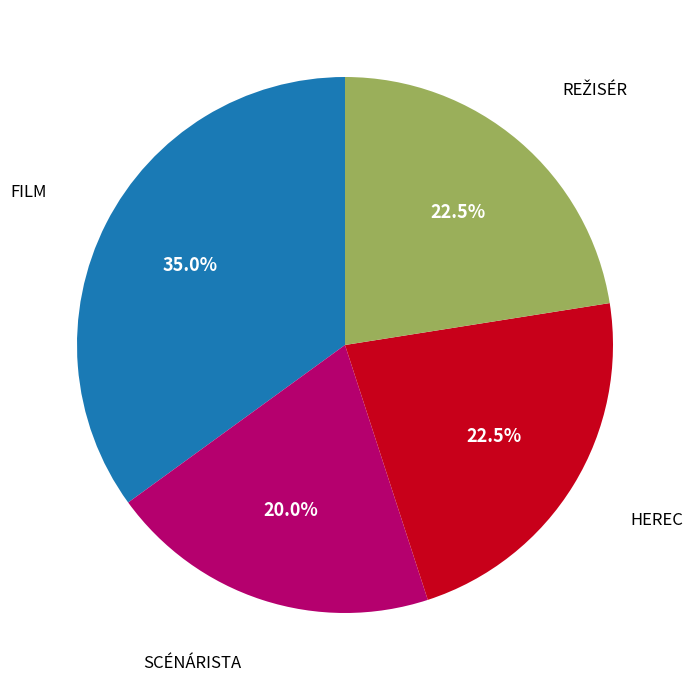

Is there a majority slice in this chart?

No